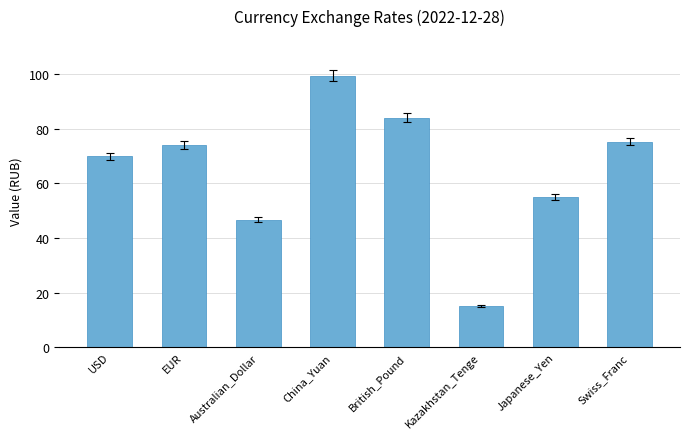

What is the value of the 5th bar from the left?

84.1